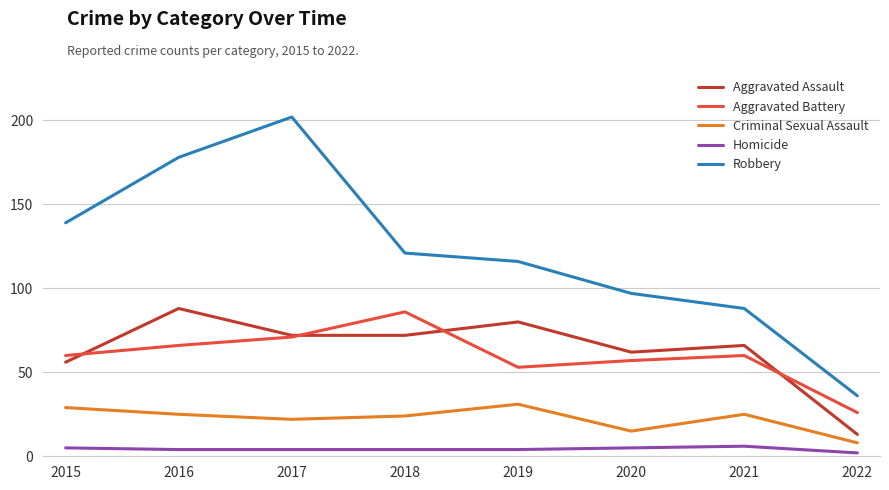

Between 2019 and 2020, which series saw the biggest shift?

Robbery